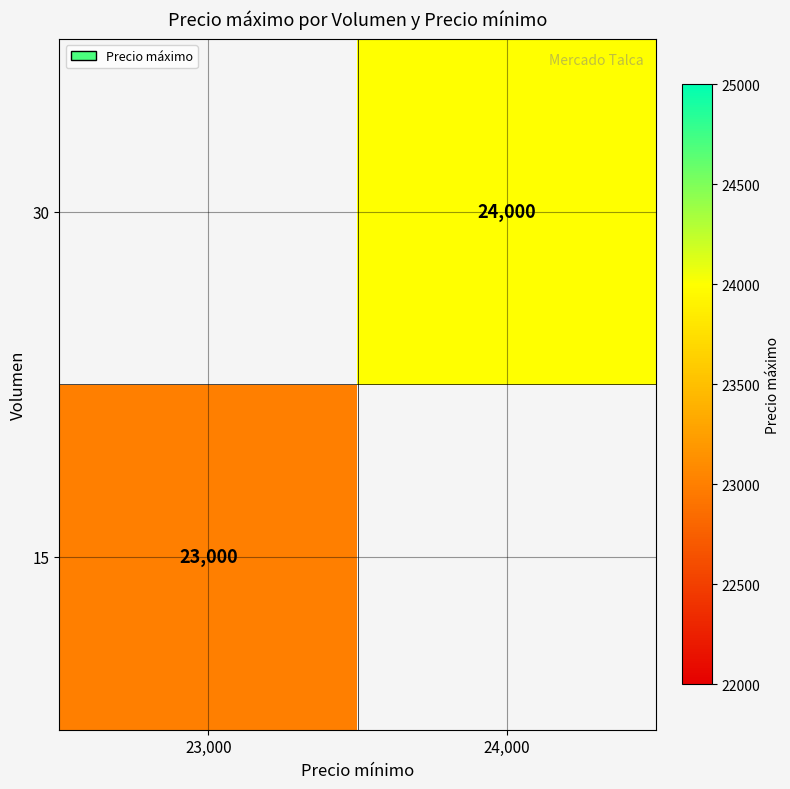

The value of 30 at 24,000 is 24000. True or false?

True